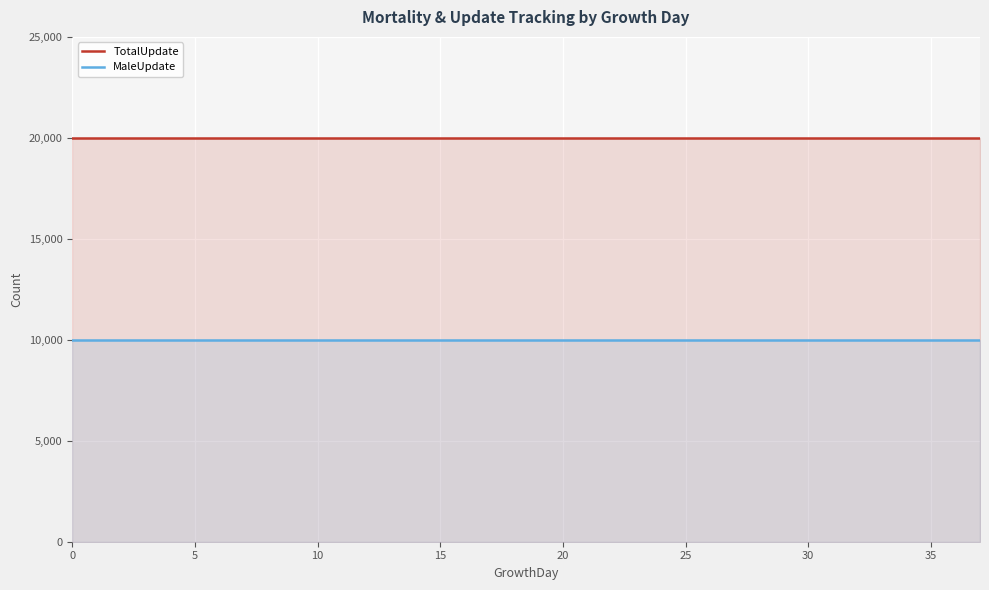

The MaleUpdate series shows 15899 at 10. True or false?

False